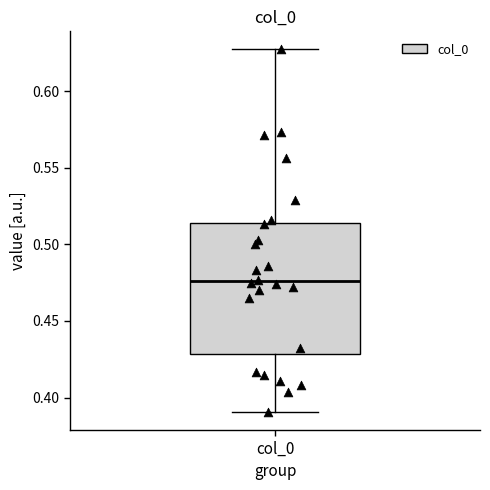

Read this box plot against the y-axis: the position of the median line, the range covered by the box, and the ends of both whiskers. The values are not printed on the chart, so give them approximately, as read against the axis.

median 0.475, box 0.430 to 0.515, whiskers 0.390 to 0.625